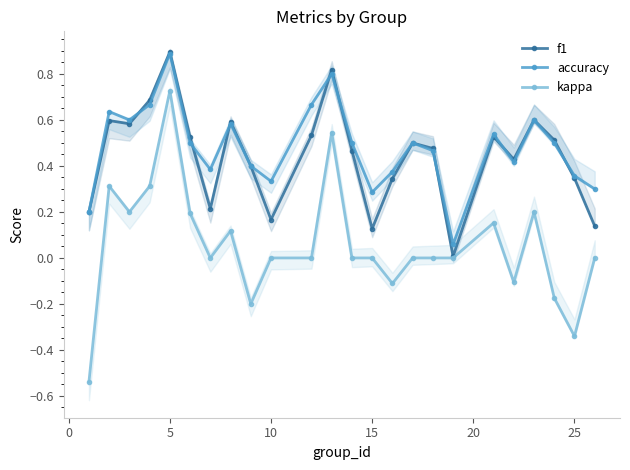

How many interior local peaks does the accuracy series have?

7